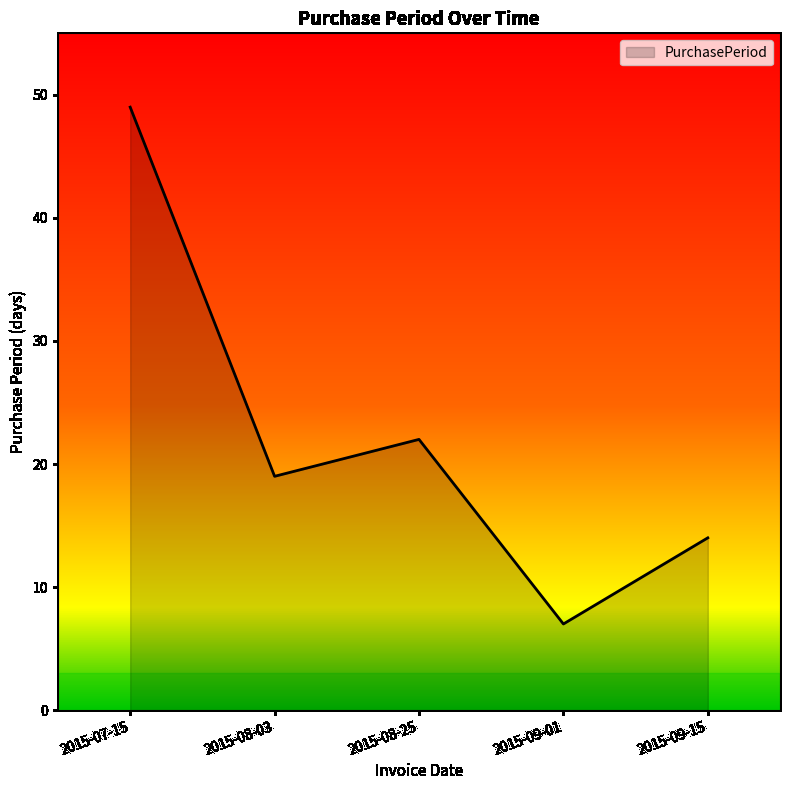

Does the chart display data point markers on the line(s)?

No